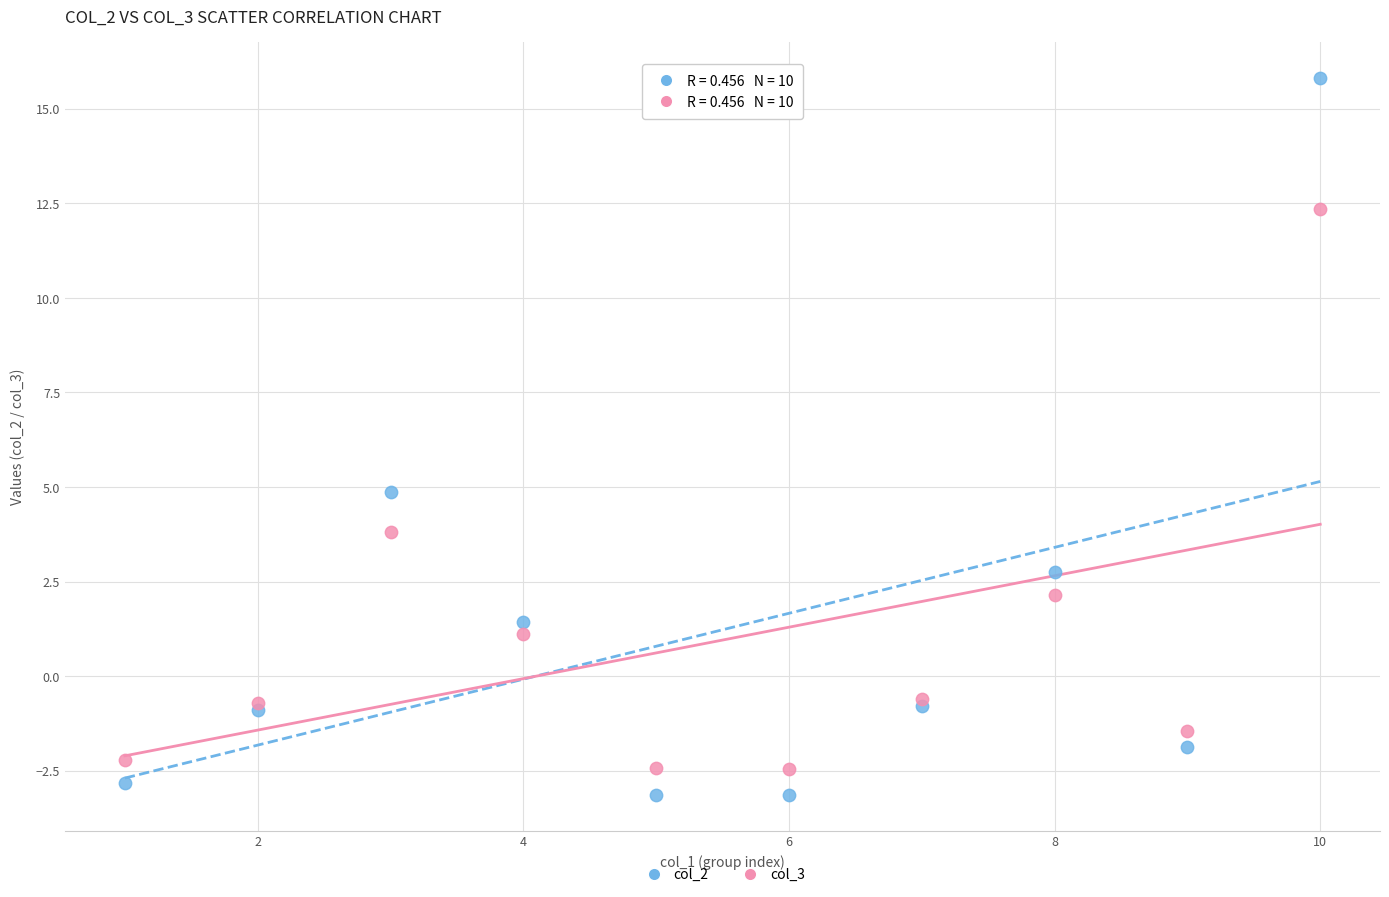

Which series has the largest Y range (max minus min)?

col_2